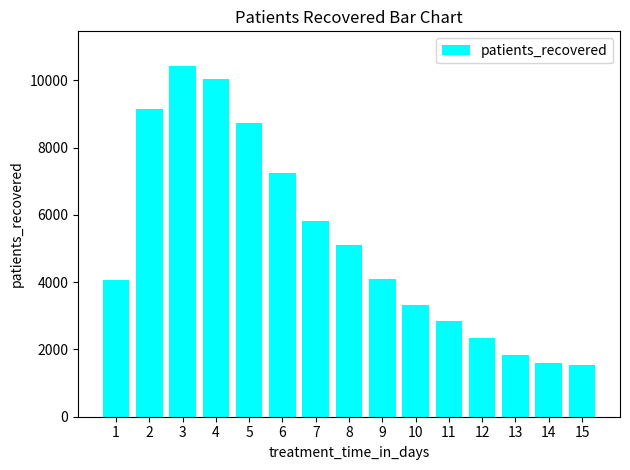

What is the smallest value displayed?

1545